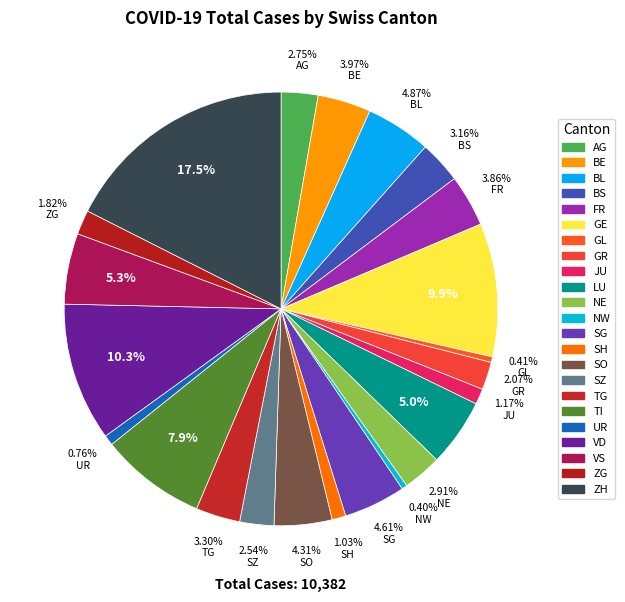

How much of the chart is everything except SZ?

97.5%